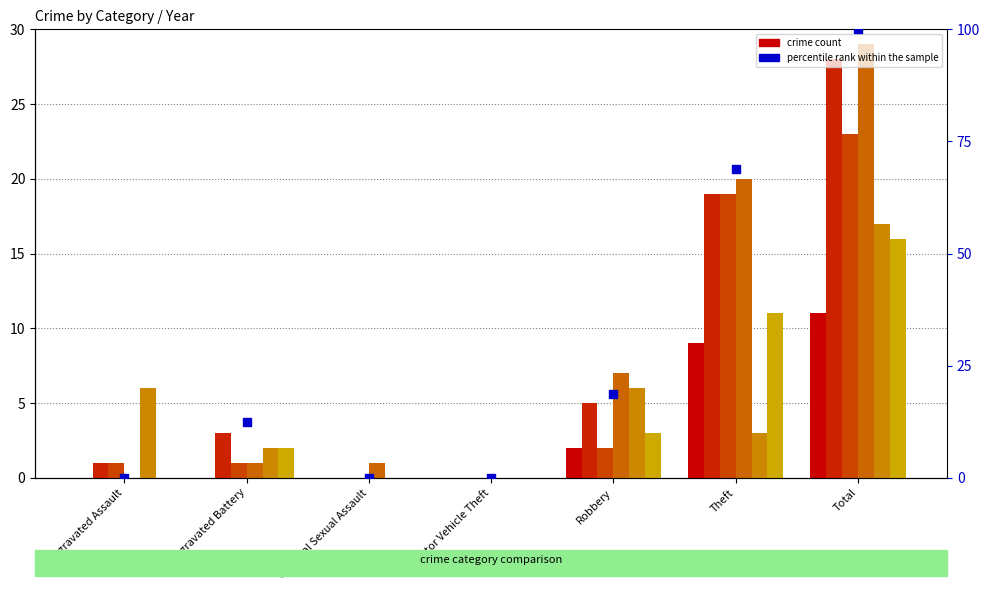

Between Aggravated Battery and Motor Vehicle Theft, which is larger?

Aggravated Battery